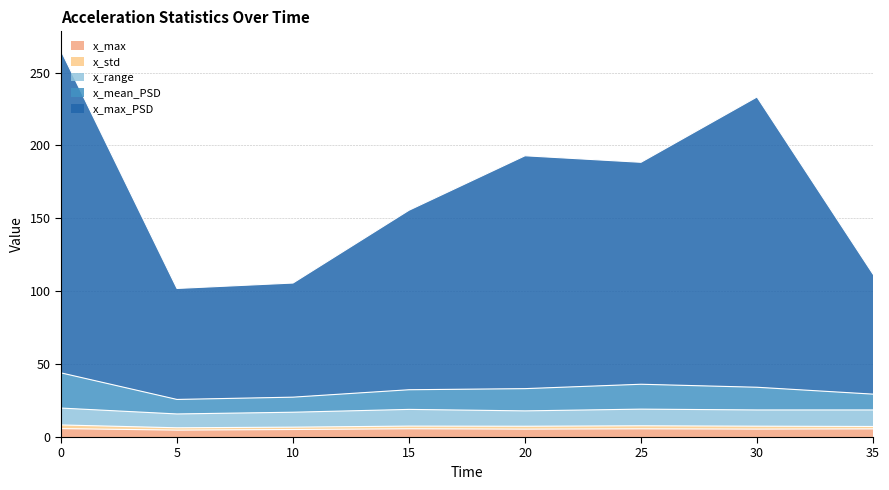

Which series has the largest total across all categories?

x_max_PSD